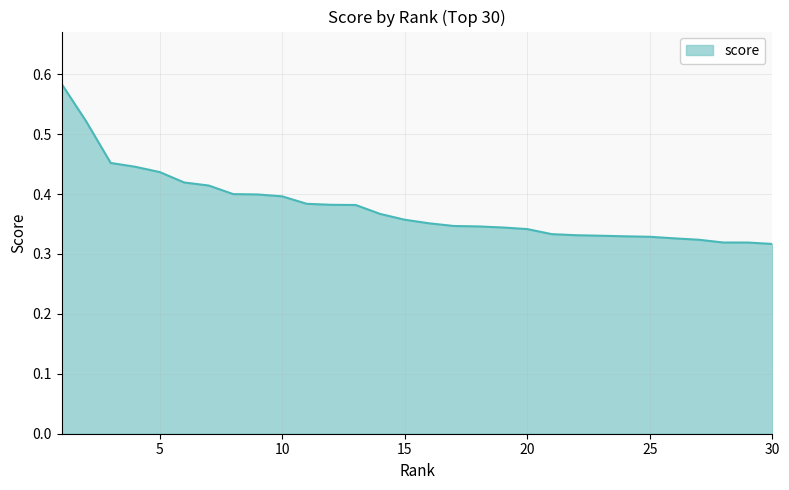

Does the chart display data point markers on the line(s)?

No